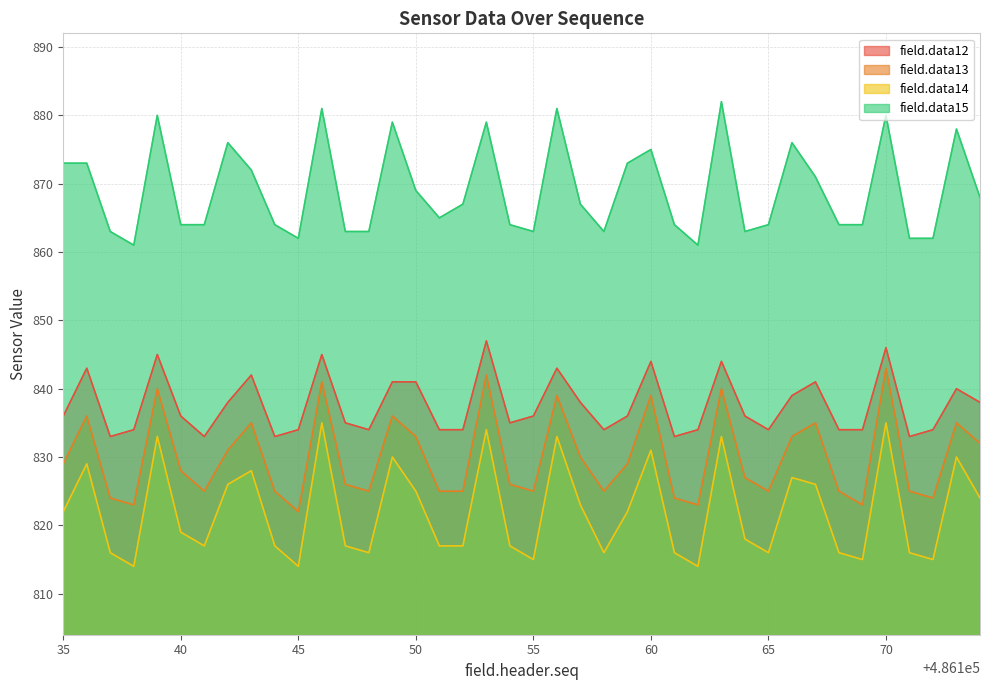

The field.data12 series shows 1196 at 486138. True or false?

False